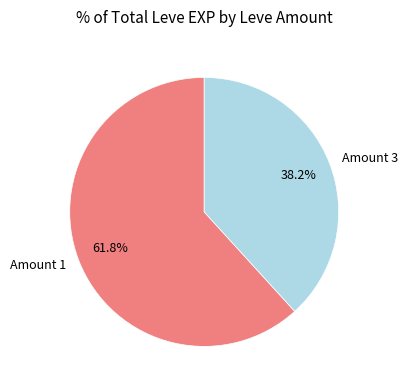

Does any single category account for the majority?

Yes